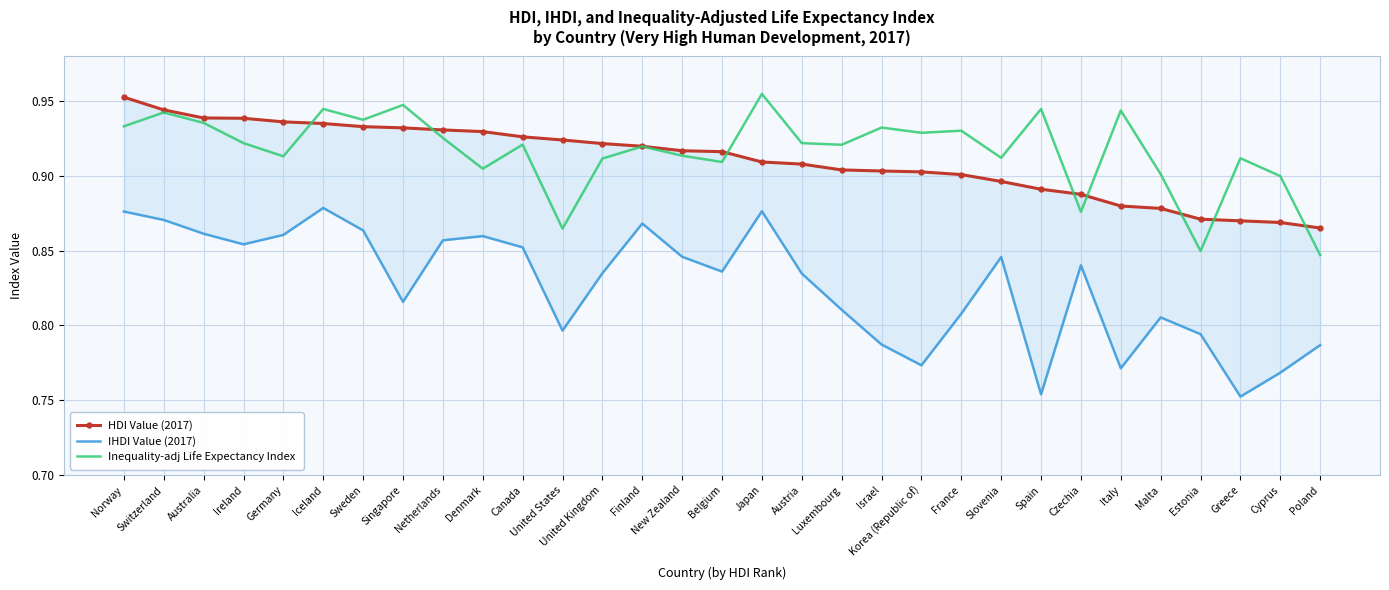

Does the chart have visible grid lines?

Yes